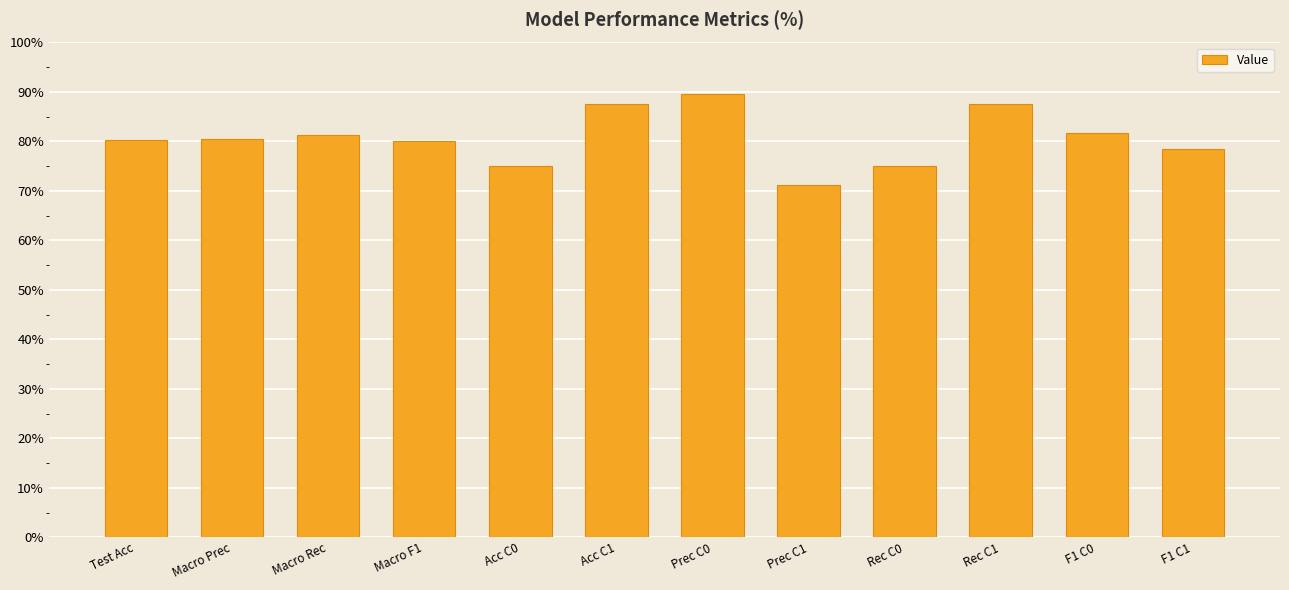

What is the label of the 12th bar from the left?

F1 C1